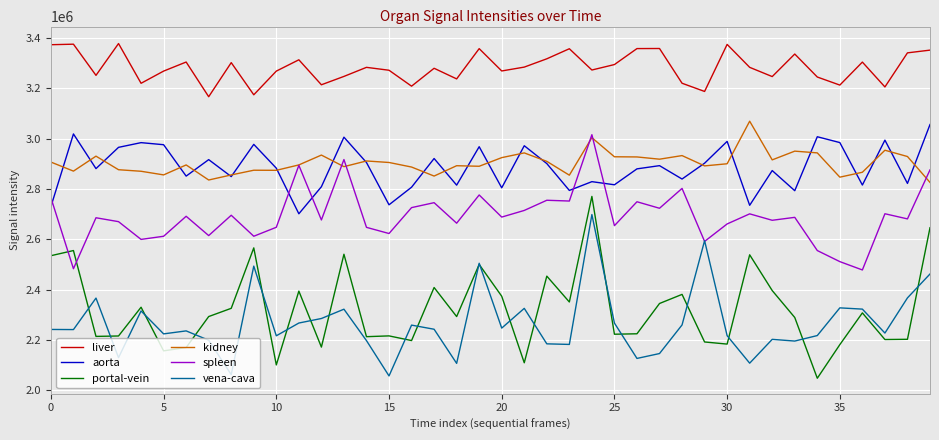

Rank the series by their maximum value, from highest to lowest.

liver, kidney, aorta, spleen, portal-vein, vena-cava